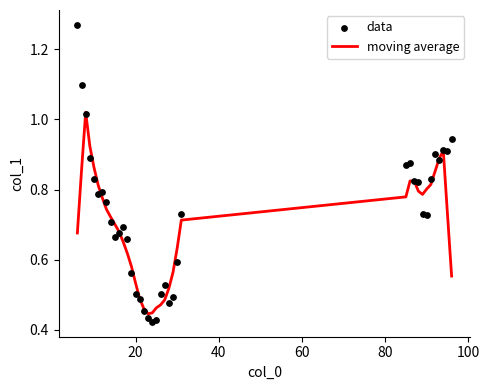

Which series contains the lowest Y value?

data